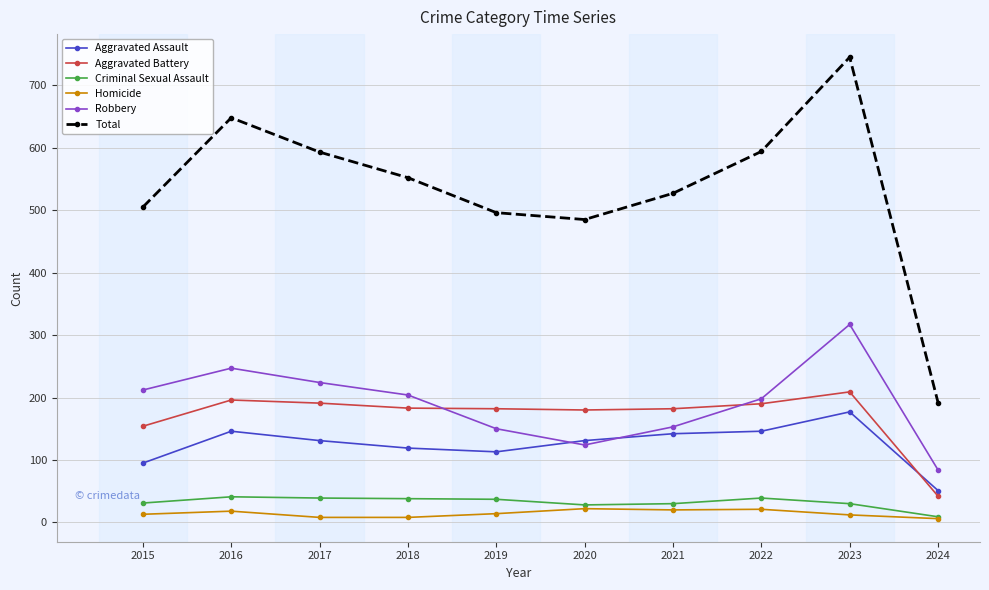

What is the difference between the maximum and minimum values in the Total series?

553